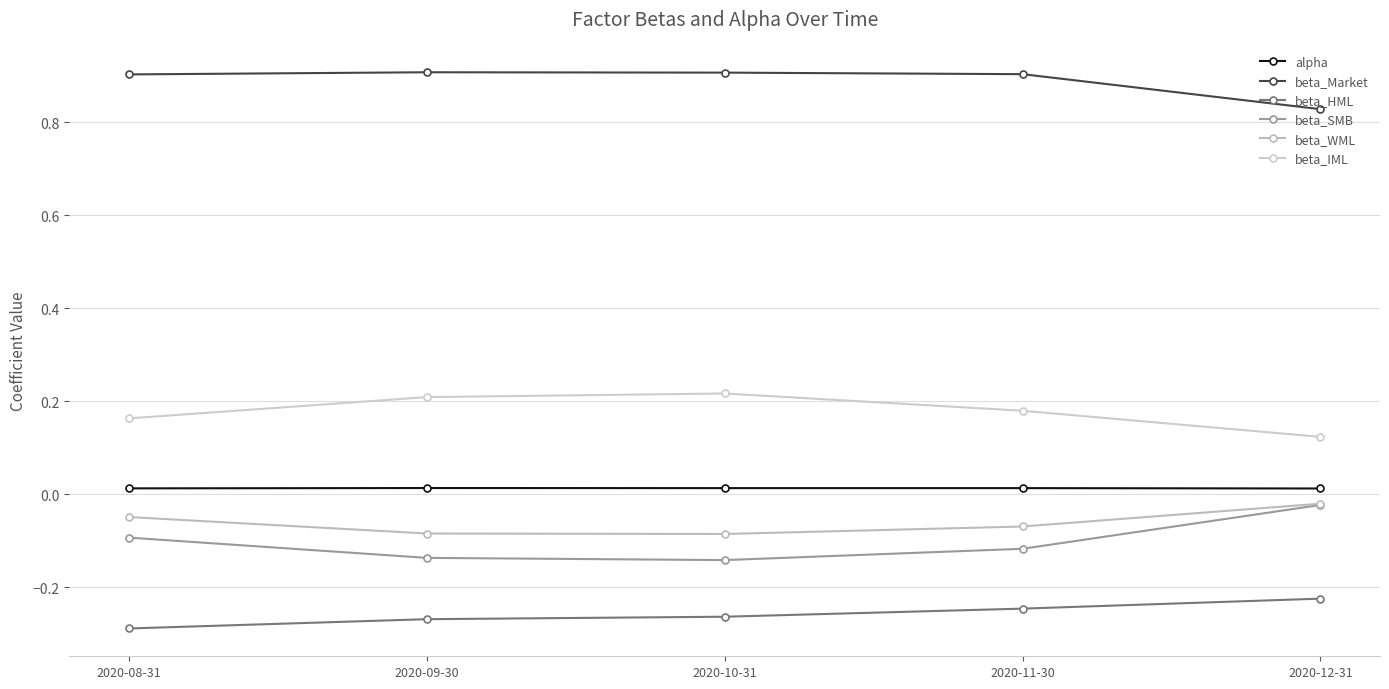

Reading left to right, extract all data points from this chart.

alpha: 2020-08-31=0.0	2020-09-30=0.0	2020-10-31=0.0	2020-11-30=0.0	2020-12-31=0.0
beta_Market: 2020-08-31=0.9	2020-09-30=0.9	2020-10-31=0.9	2020-11-30=0.9	2020-12-31=0.8
beta_HML: 2020-08-31=-0.3	2020-09-30=-0.3	2020-10-31=-0.3	2020-11-30=-0.2	2020-12-31=-0.2
beta_SMB: 2020-08-31=-0.1	2020-09-30=-0.1	2020-10-31=-0.1	2020-11-30=-0.1	2020-12-31=-0.0
beta_WML: 2020-08-31=-0.0	2020-09-30=-0.1	2020-10-31=-0.1	2020-11-30=-0.1	2020-12-31=-0.0
beta_IML: 2020-08-31=0.2	2020-09-30=0.2	2020-10-31=0.2	2020-11-30=0.2	2020-12-31=0.1